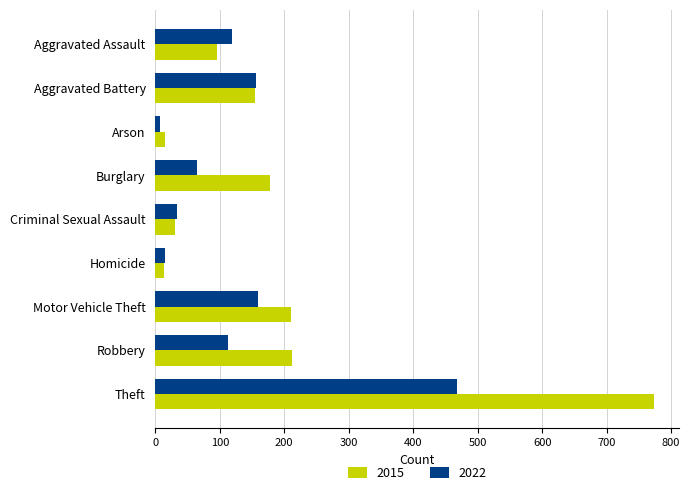

Which category has the highest value across all series?

Theft